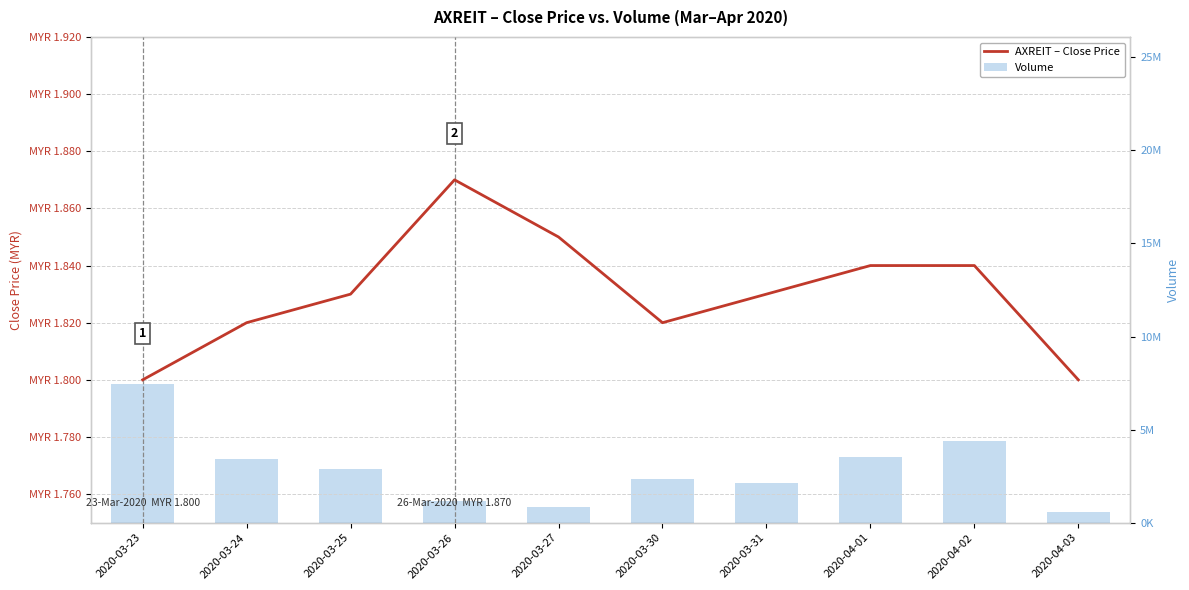

How many groups of bars are there?

10